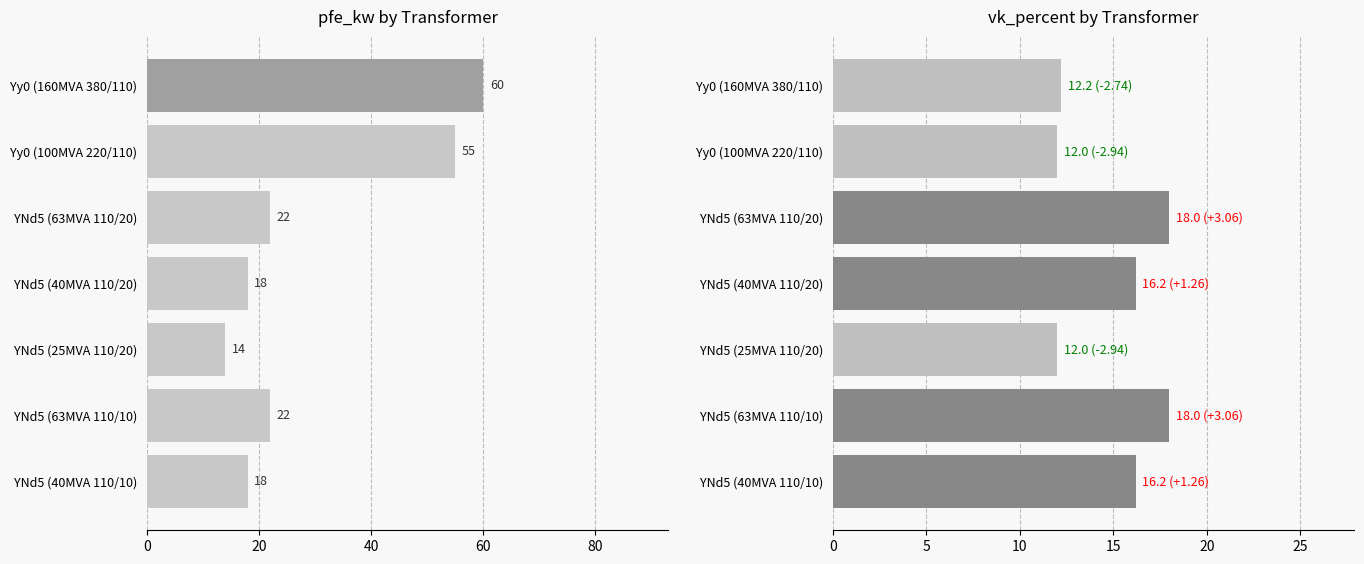

What are all the series names shown in the legend?

pfe_kw, vk_percent